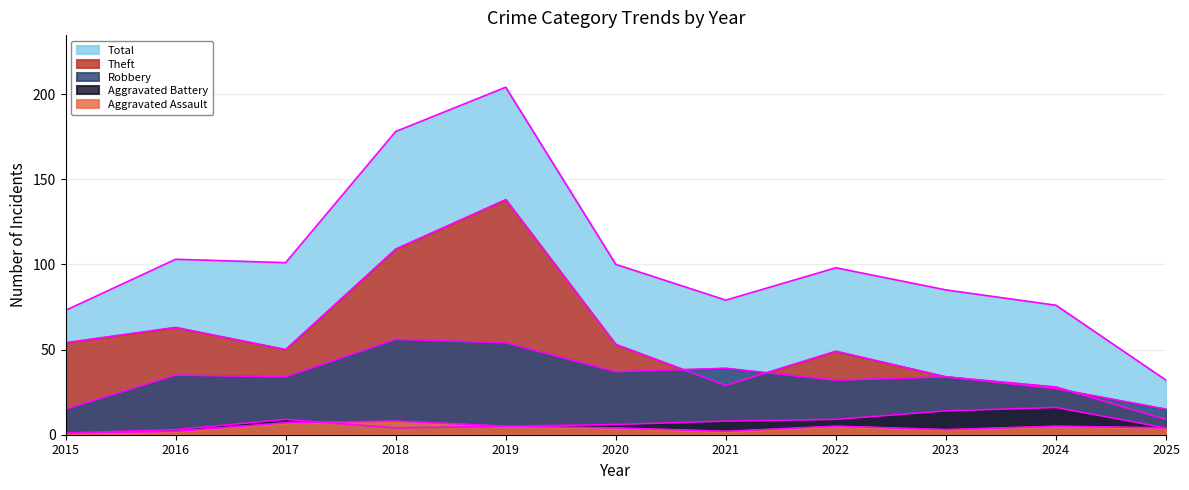

Which category has the lowest value in the Aggravated Assault series?

2015